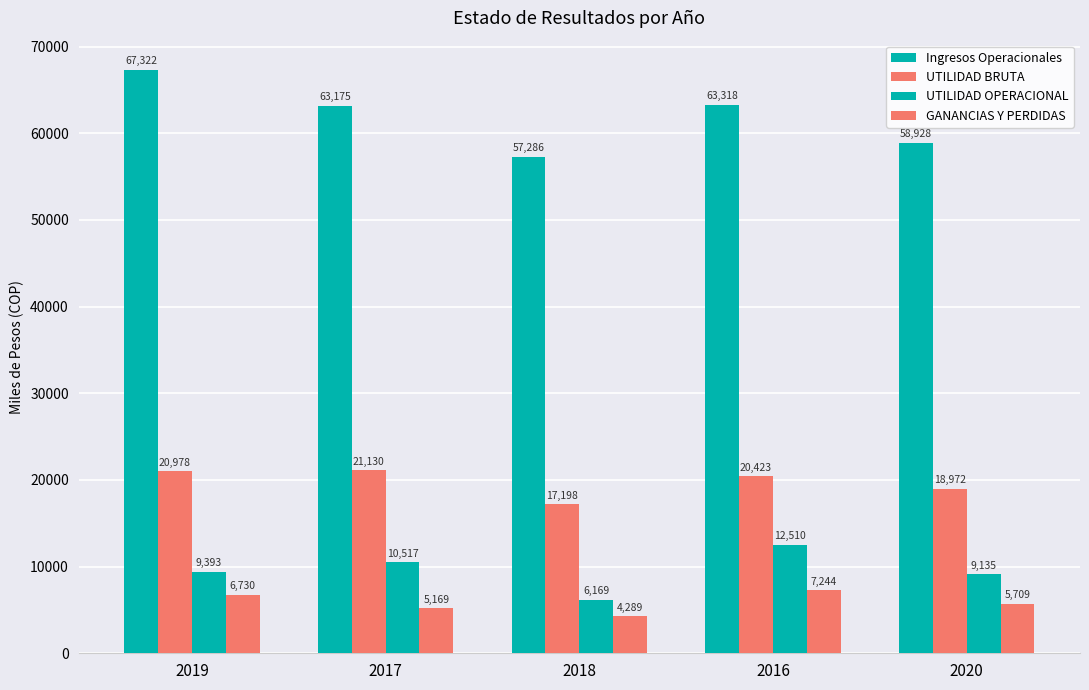

The value of UTILIDAD OPERACIONAL at 2020 is 13299.6. True or false?

False